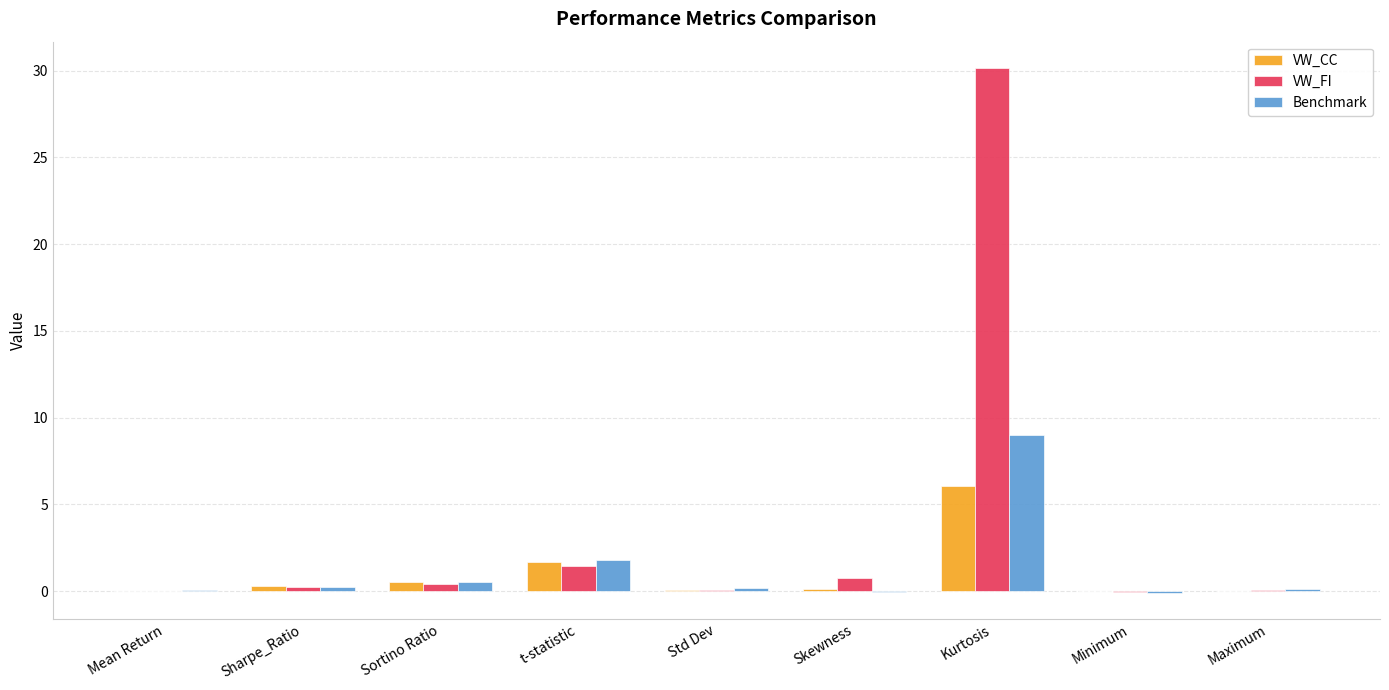

How many groups of bars are there?

9